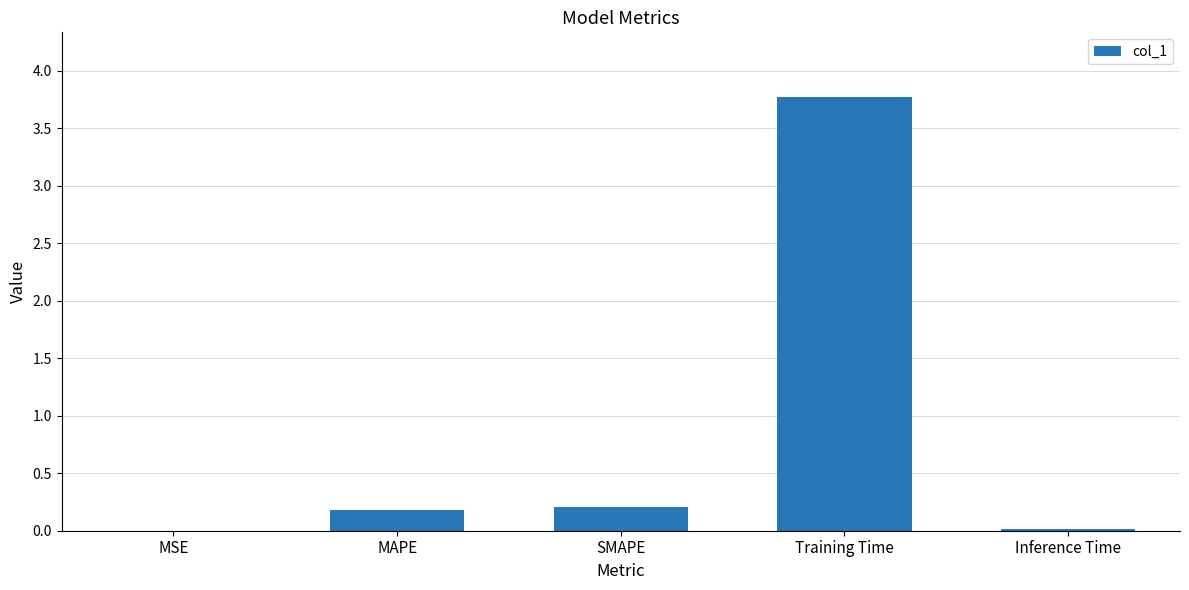

What is the approximate value at Training Time?

3.8